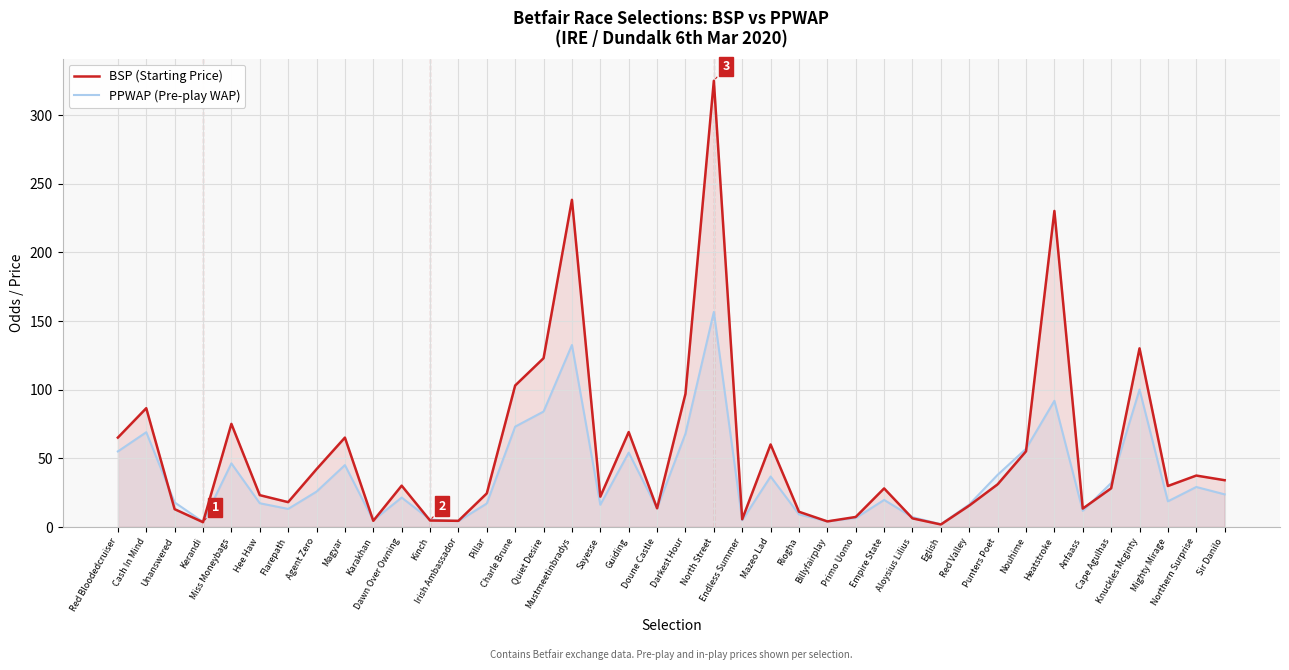

What is the spread (max minus min) of values at Flarepath?

4.9